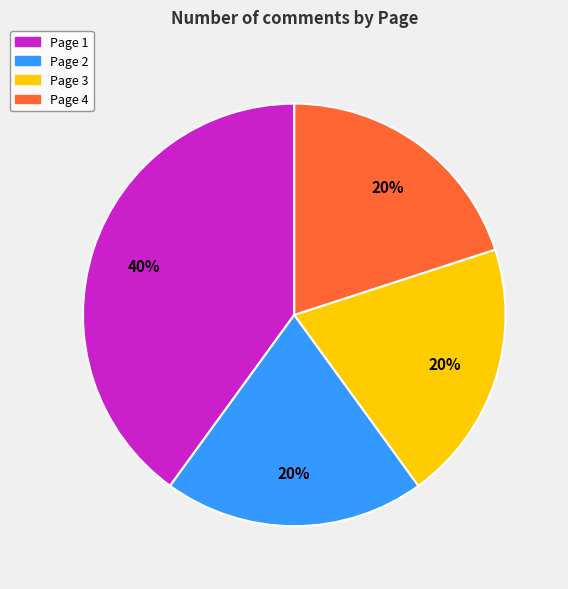

Is it true that Page 2 is 26% of the pie?

False